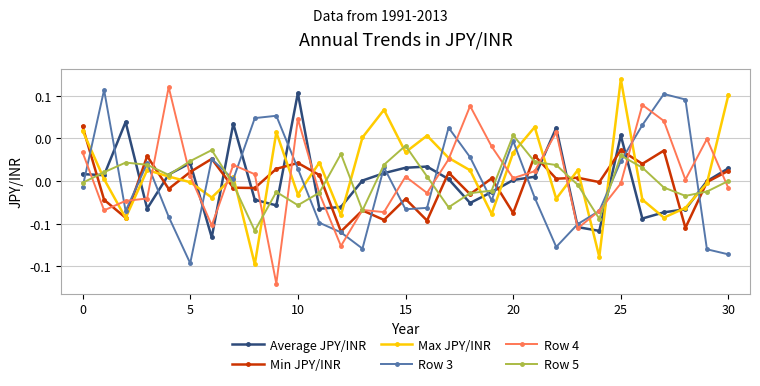

What are all the series names shown in the legend?

Average JPY/INR, Min JPY/INR, Max JPY/INR, Row 3, Row 4, Row 5